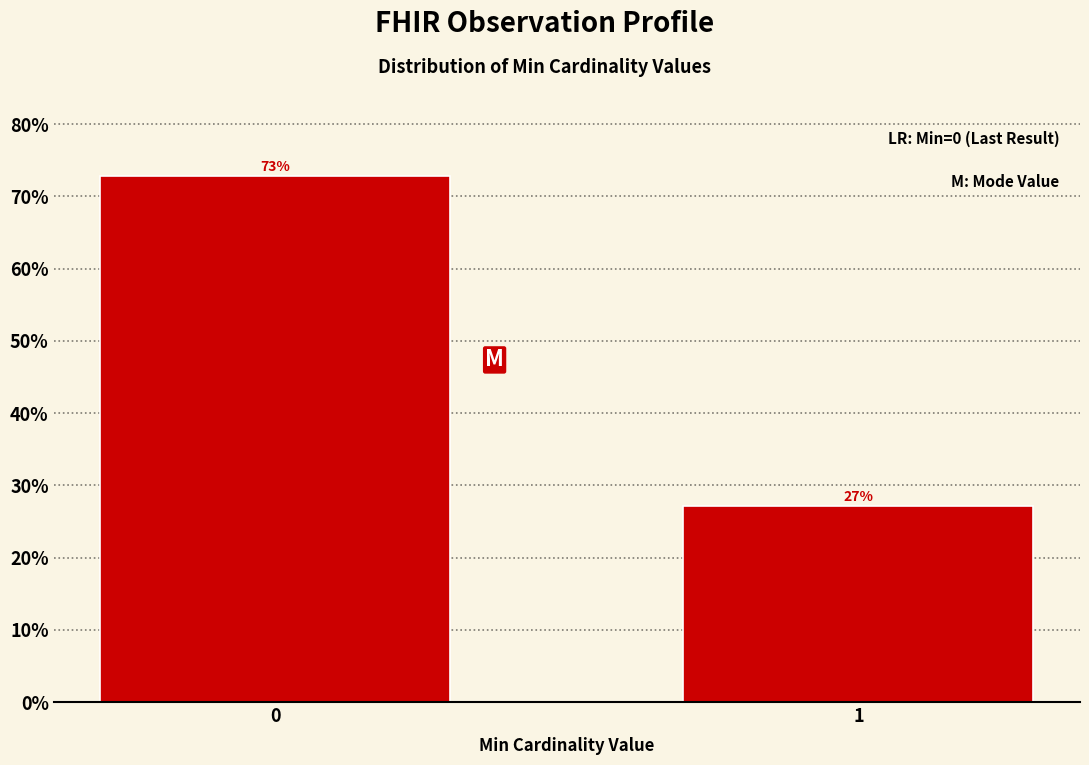

Rank the categories by value from highest to lowest.

0, 1